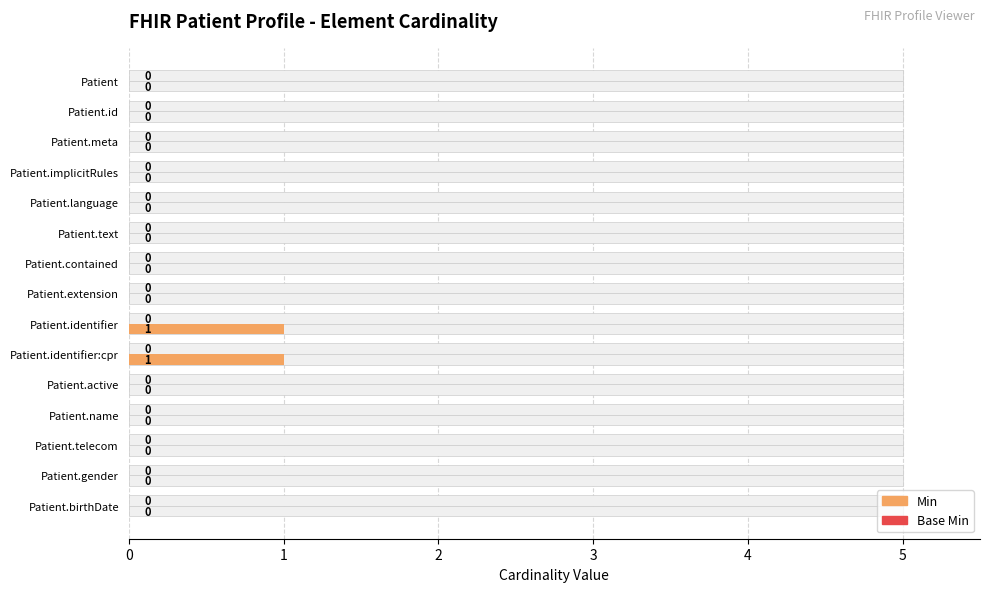

Which series changed the most between 3 and 13?

Min